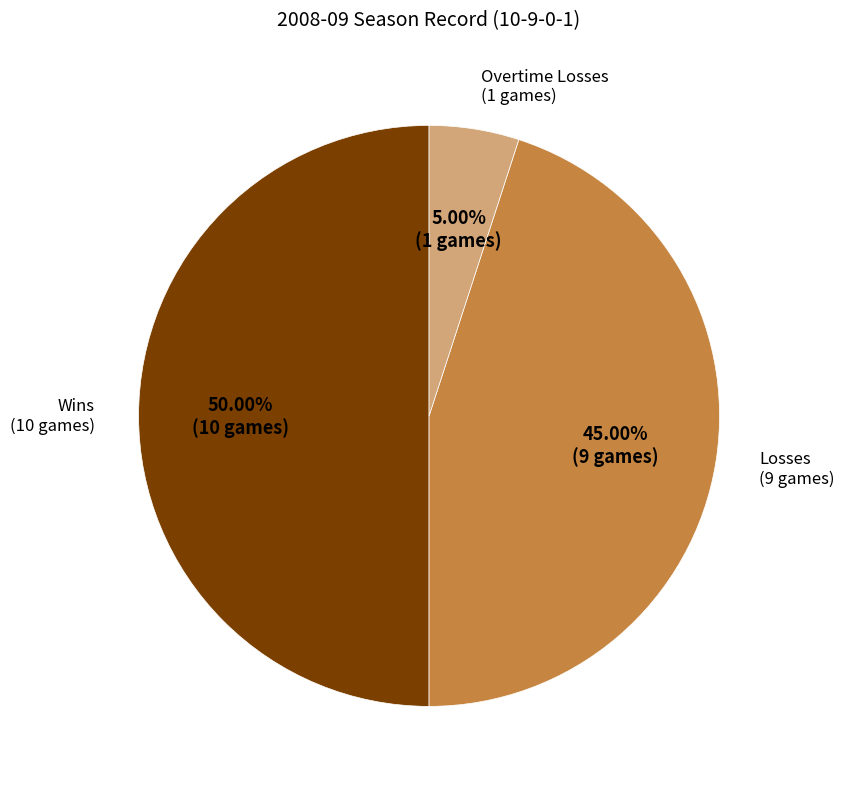

Count the number of slices in the pie.

3